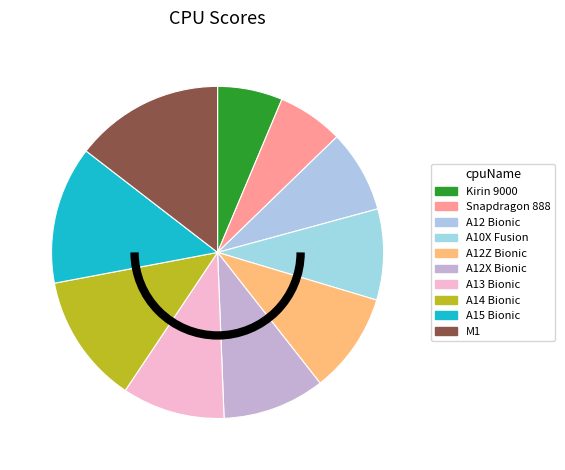

What percentage is the A15 Bionic slice, to the nearest percent?

13%